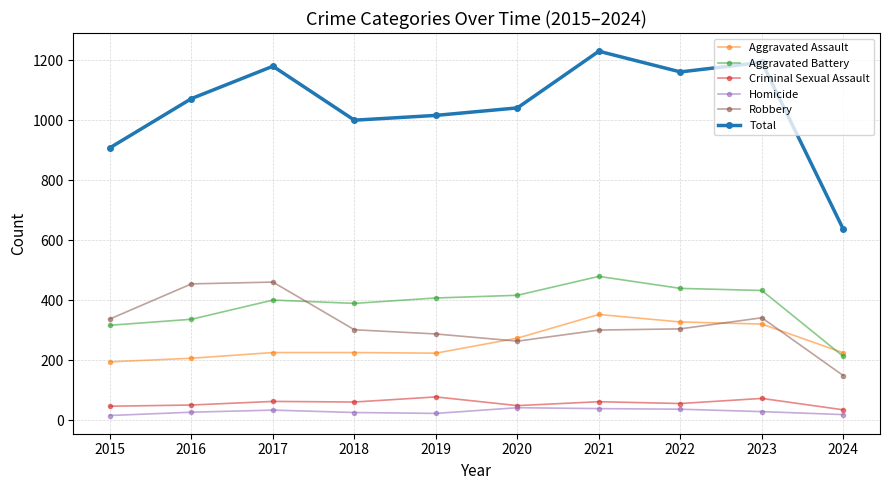

What is the maximum value for Criminal Sexual Assault?

77